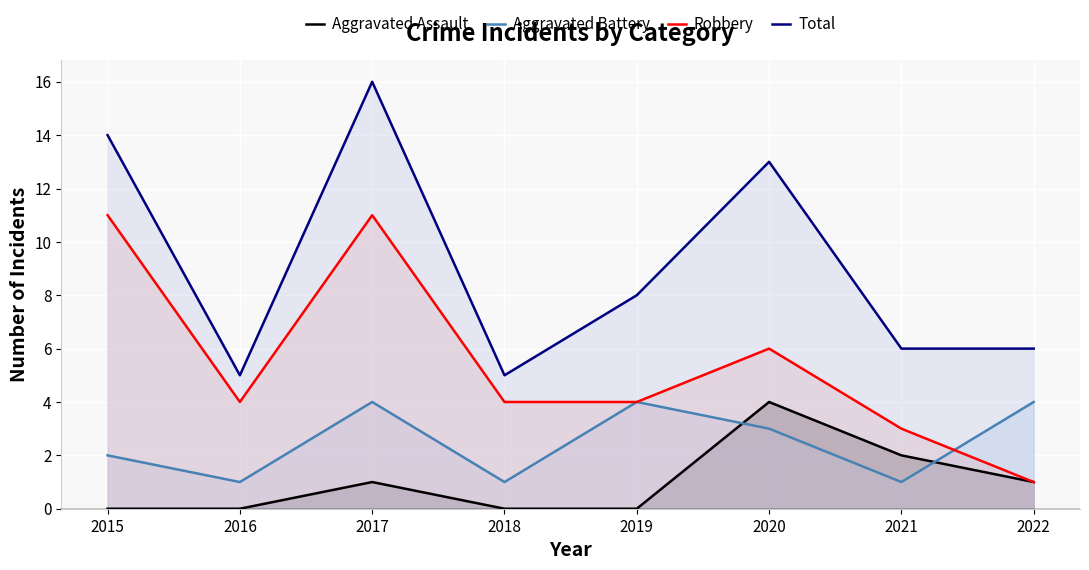

What value does the Total series have at 2019, to the nearest 5?

10